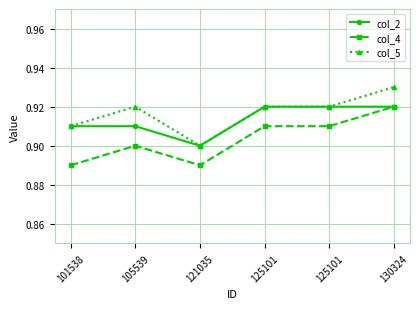

Does the chart display data point markers on the line(s)?

Yes